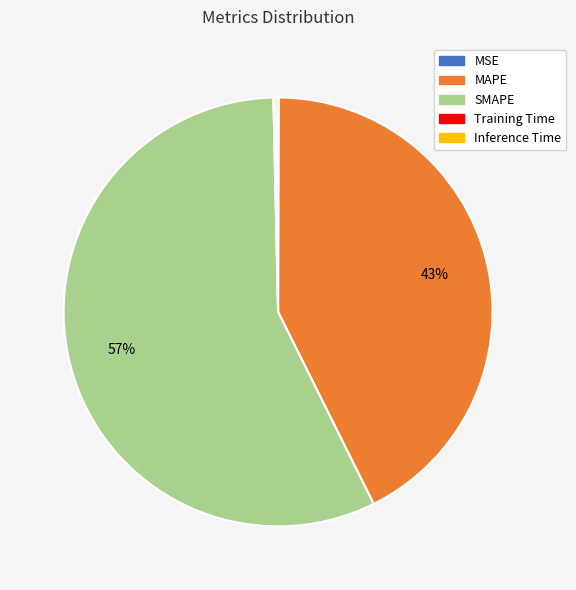

What is the largest slice in the pie chart?

SMAPE